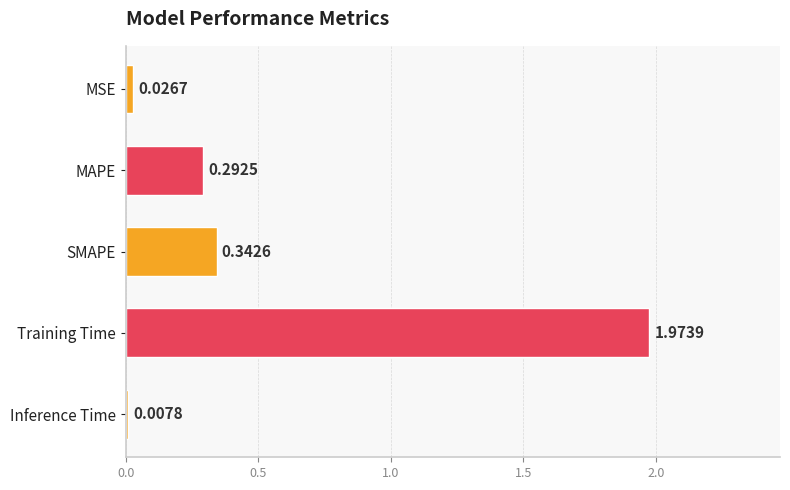

Count the number of categories in the chart.

5